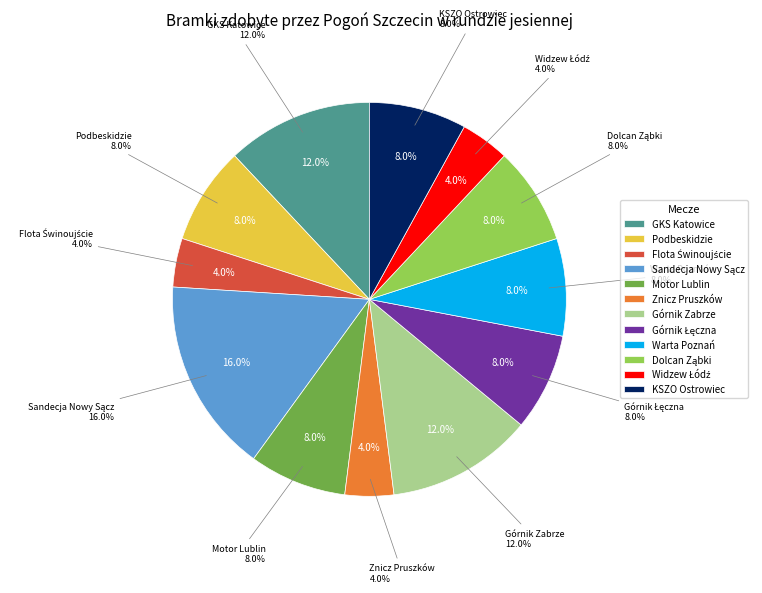

Do ŁKS Łódź and GKP Gorzów together represent more than half of the pie?

No